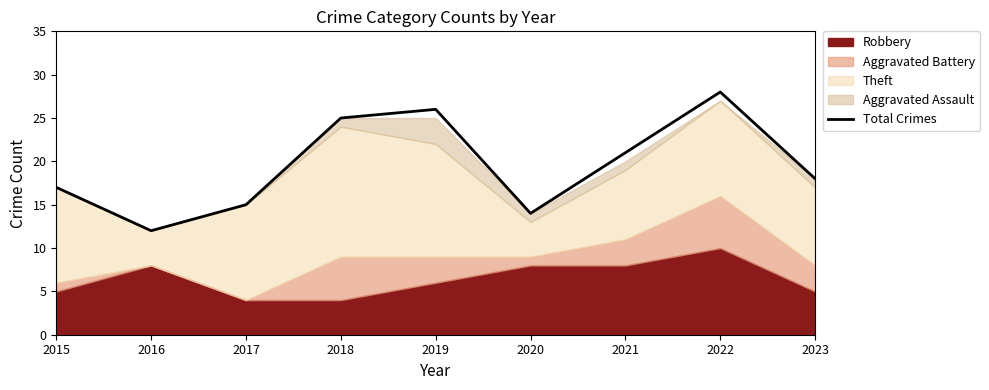

How many data points are above 18?

4